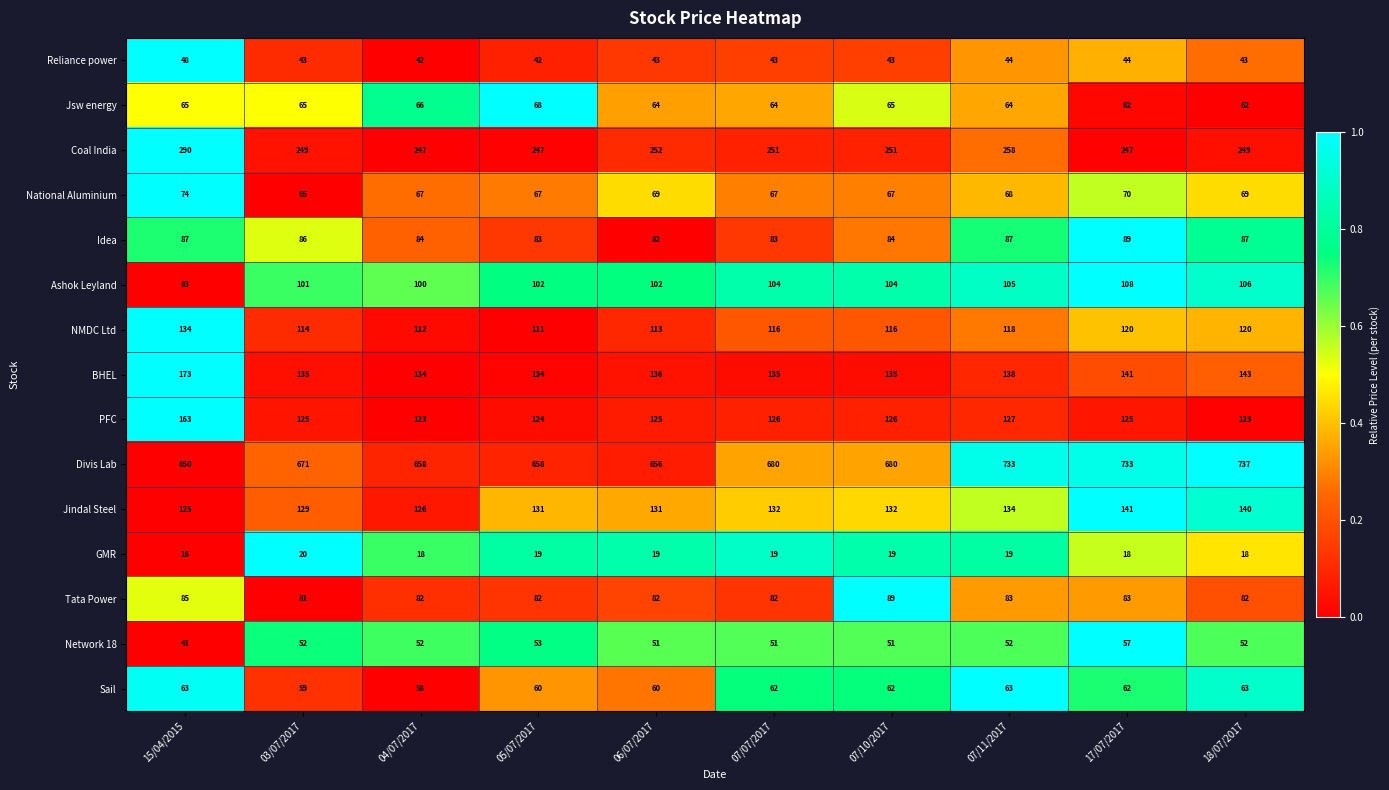

What is the sum of the Idea values at 05/07/2017 and 15/04/2015?

170